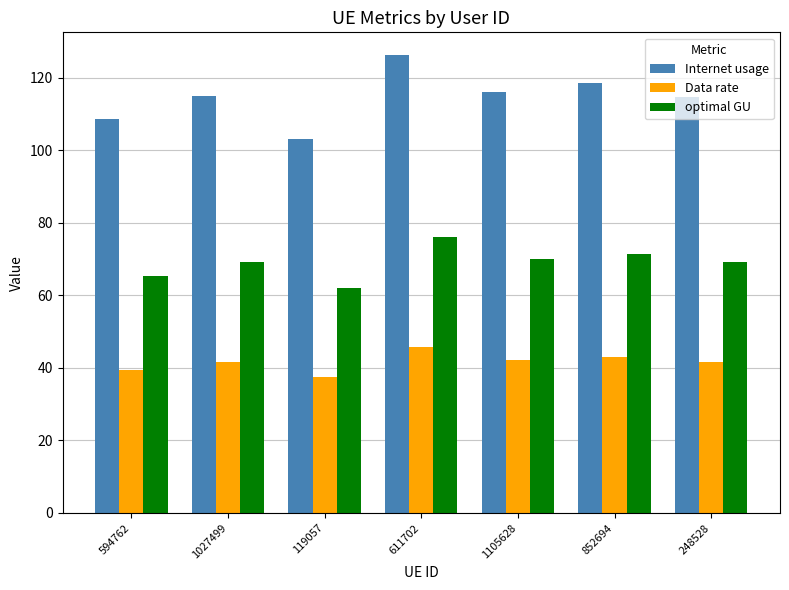

The Internet usage series shows 180.8 at 1027499. True or false?

False